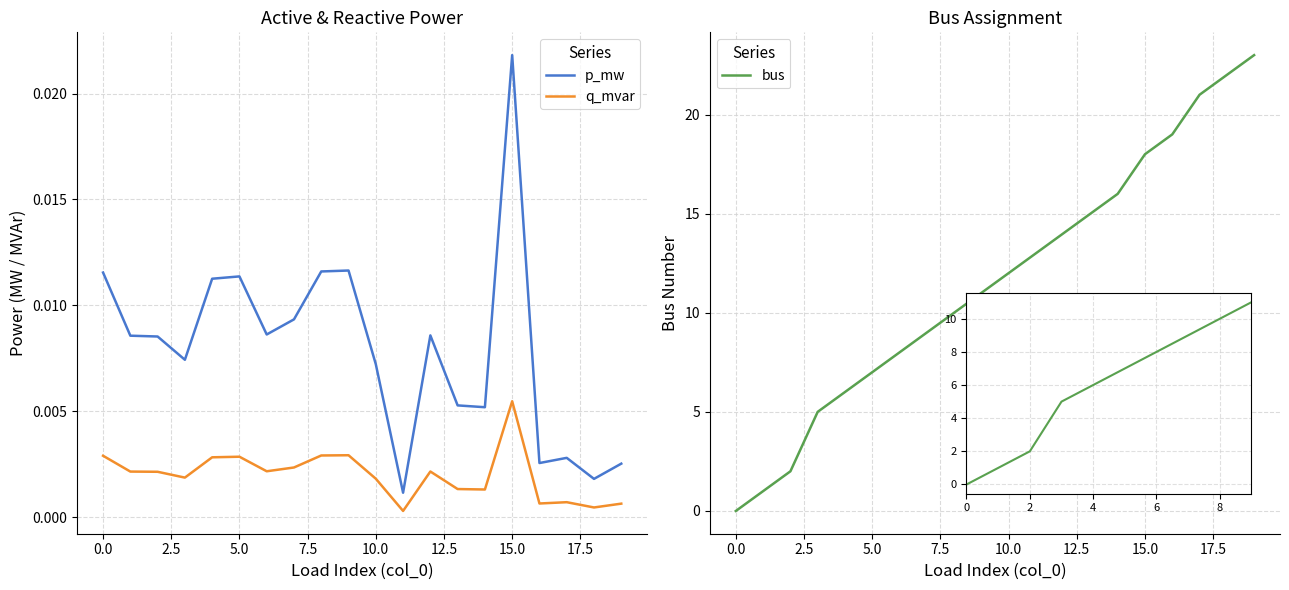

How many data points does each series have?

20